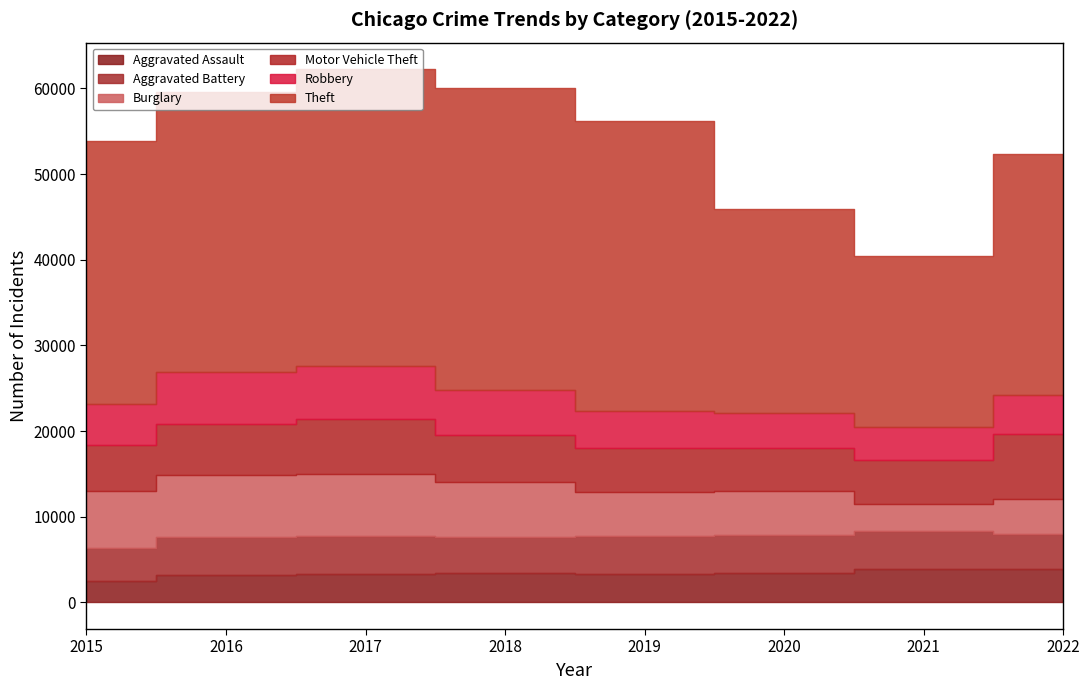

List the labels in order of Aggravated Battery value, smallest first.

2015, 2022, 2018, 2019, 2017, 2016, 2021, 2020